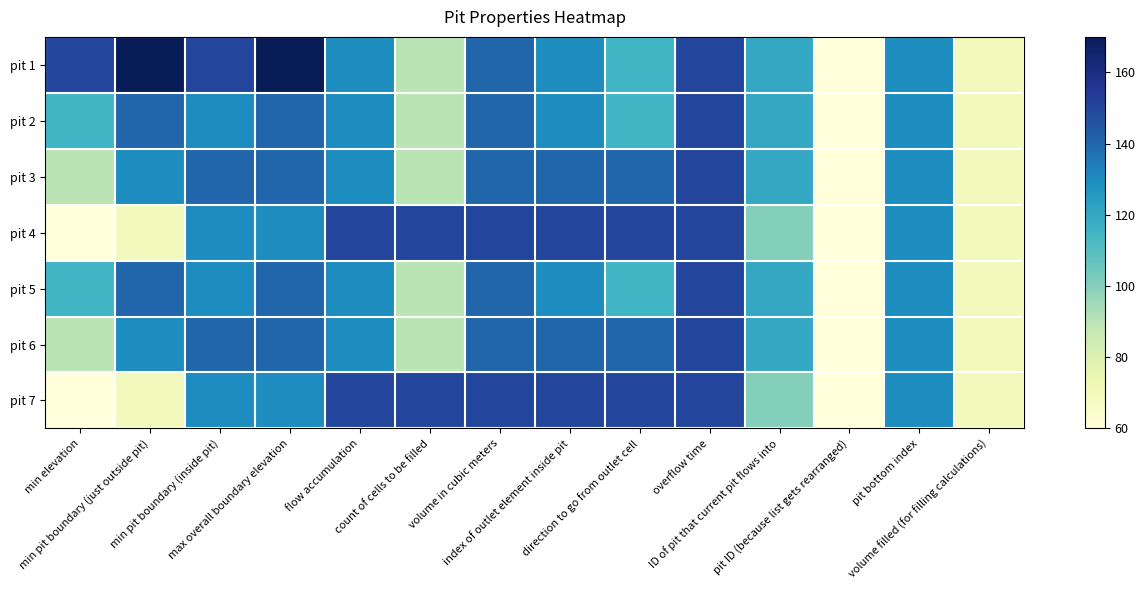

Which series has the largest total across all categories?

pit 1